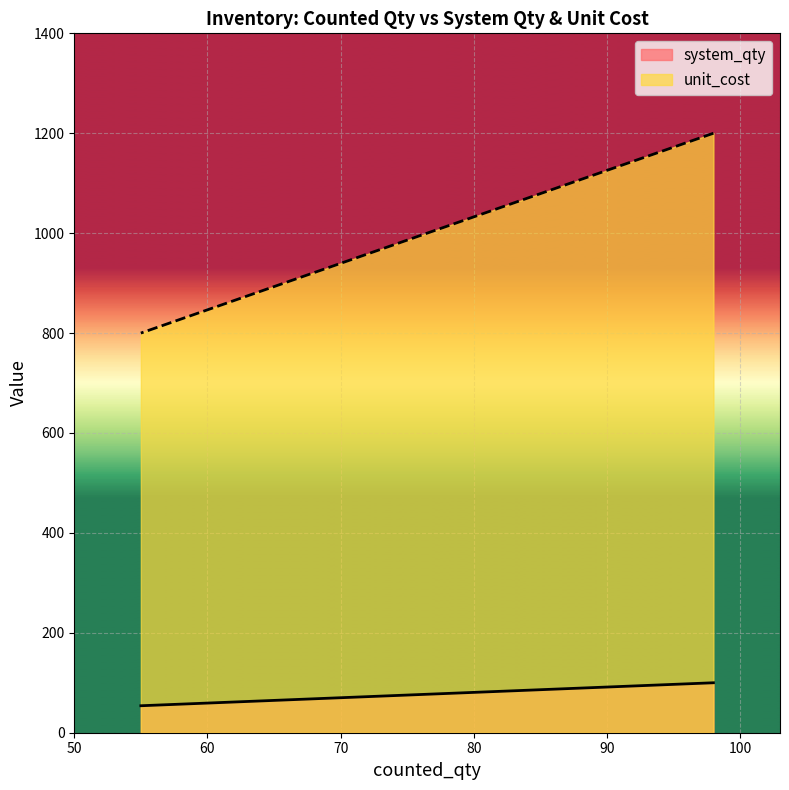

Which has a higher value, 55 or 98?

98